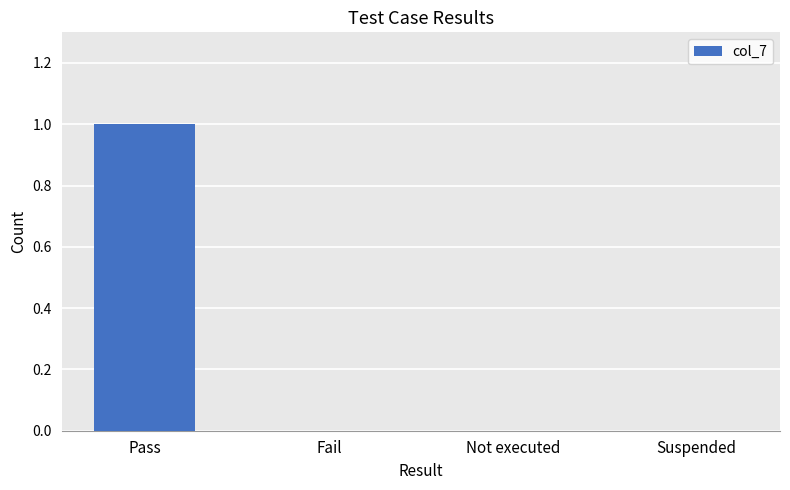

True or false: the data shows 1 at Pass.

True